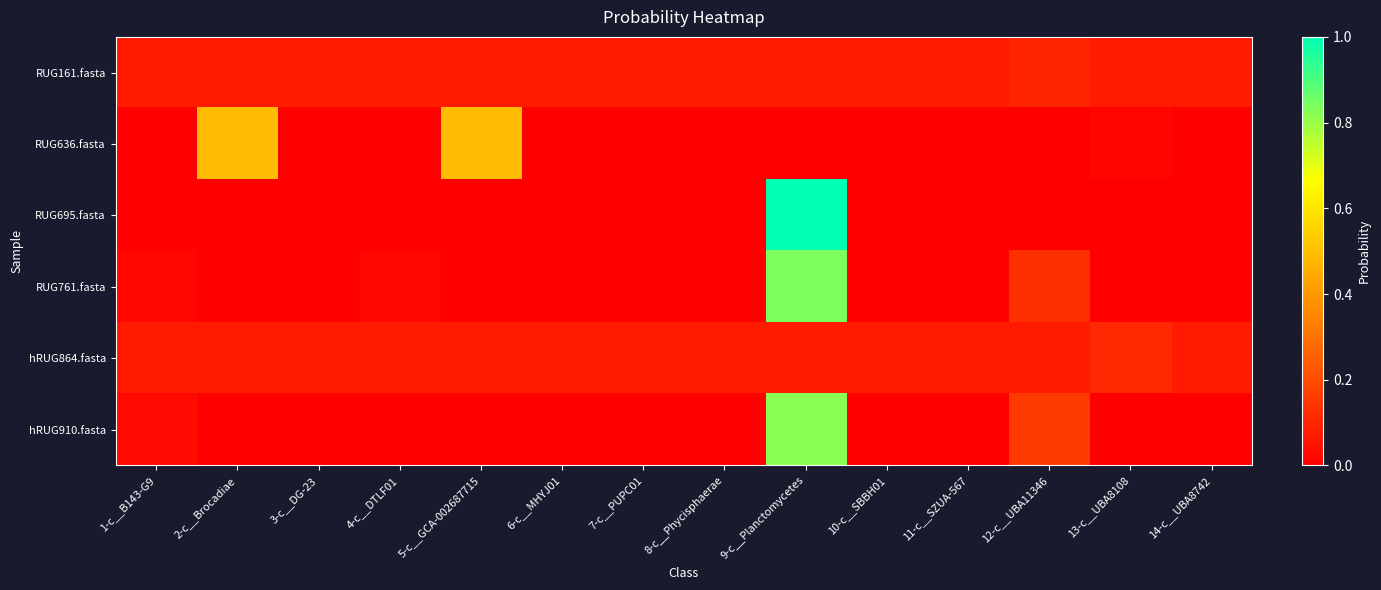

What is the total value across all series at 2-c__Brocadiae?

0.6